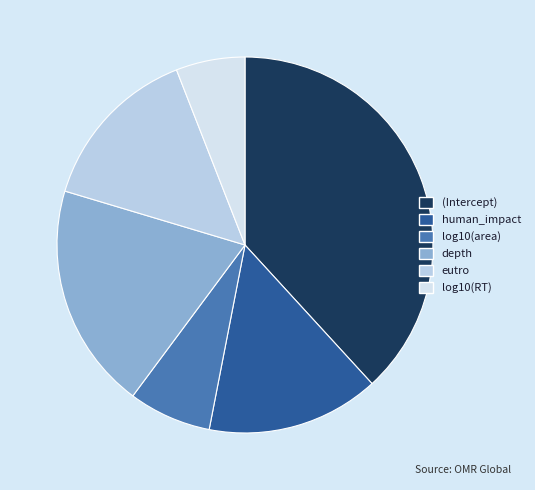

Is there any slice that represents more than half of the pie?

No